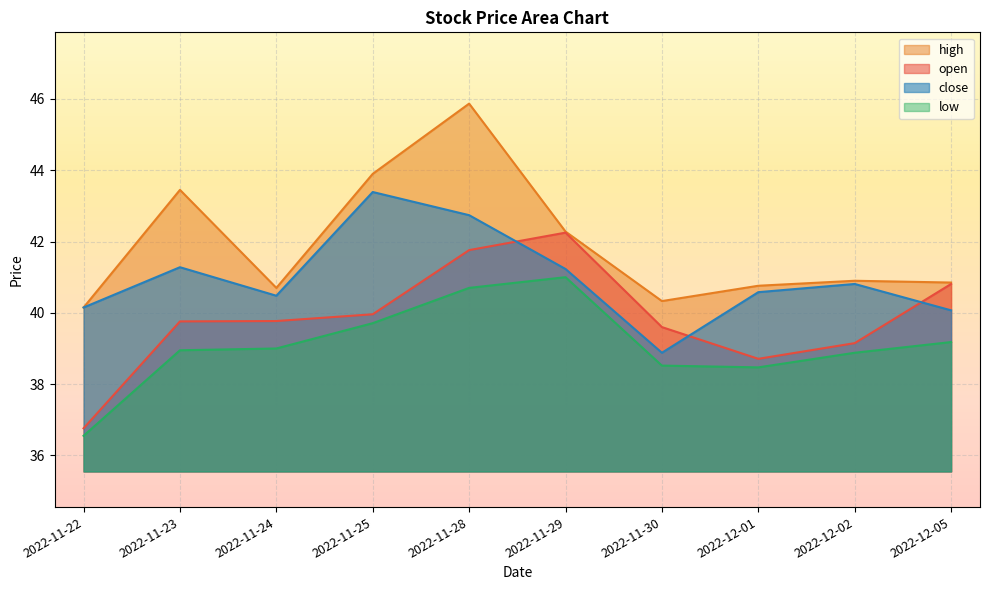

What is the sum of the close values at 2022-11-30 and 2022-11-25?

82.3